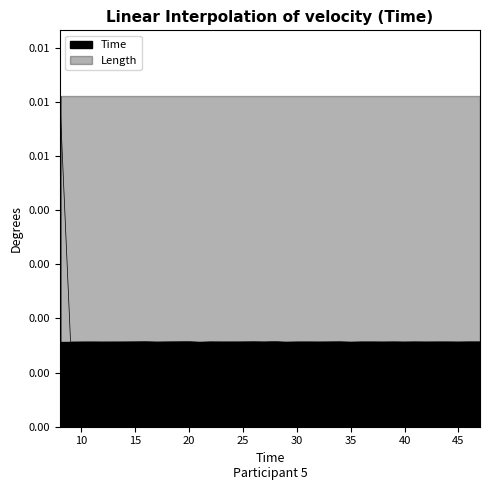

How many points are higher than both their immediate neighbors (excluding endpoints)?

10